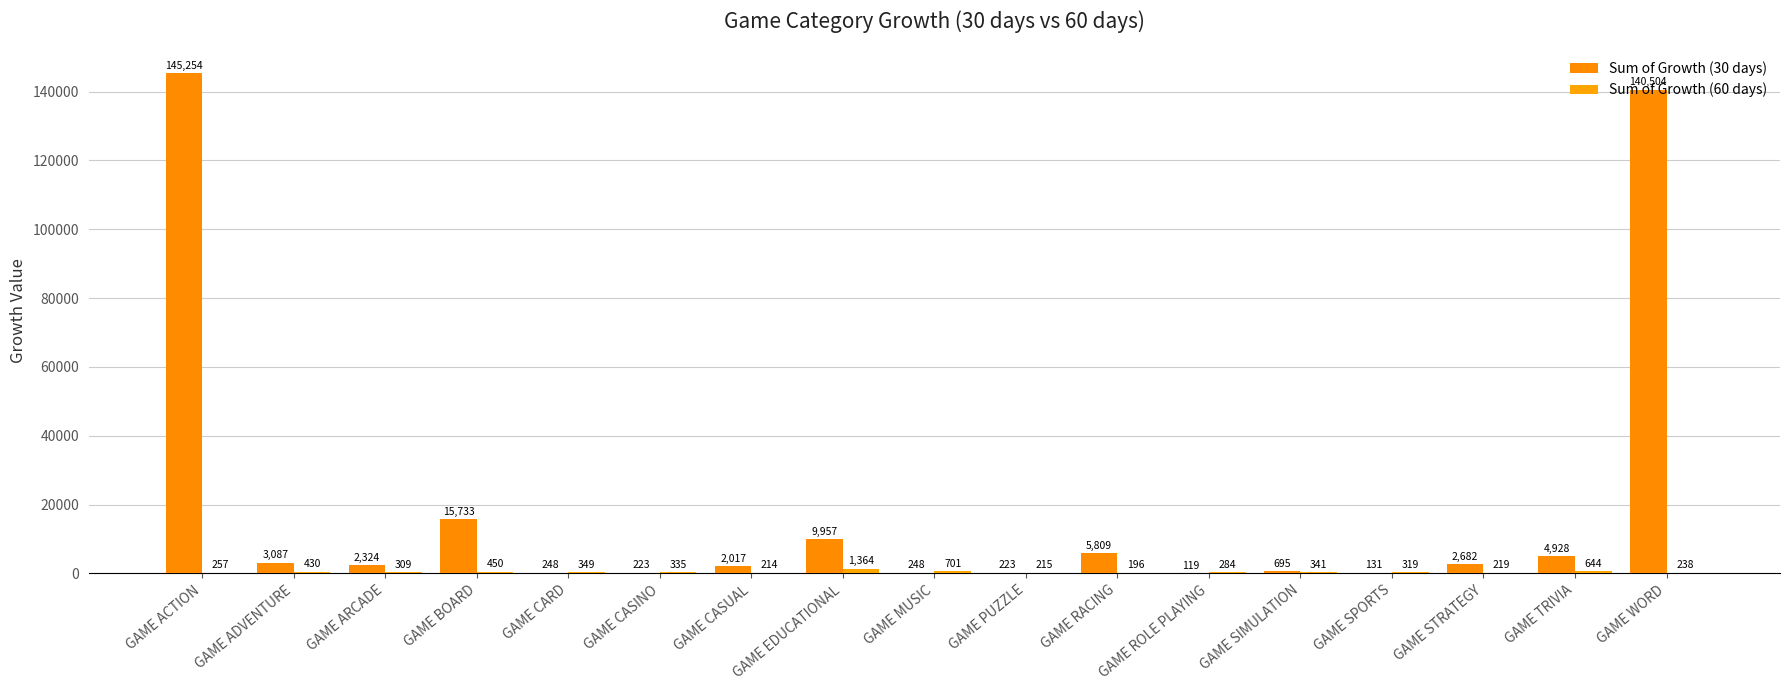

The value of Sum of Growth (30 days) at GAME CASUAL is 2016.7. True or false?

True